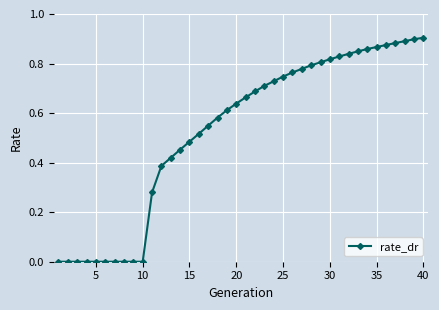

How many data points does each series have?

40